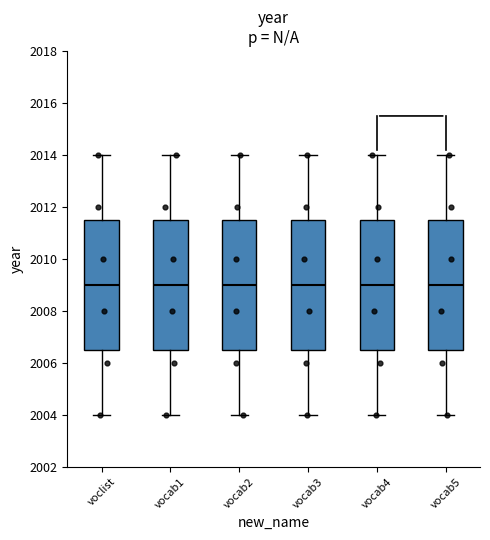

Reading left to right, read every box against the y-axis: the position of its median line, the range the box covers, and the ends of its whiskers. The values are not printed on the chart, so give them approximately, as read against the axis.

voclist: median 2009.0, box 2006.6 to 2011.6, whiskers 2004.0 to 2014.0
vocab1: median 2009.0, box 2006.6 to 2011.6, whiskers 2004.0 to 2014.0
vocab2: median 2009.0, box 2006.6 to 2011.6, whiskers 2004.0 to 2014.0
vocab3: median 2009.0, box 2006.6 to 2011.6, whiskers 2004.0 to 2014.0
vocab4: median 2009.0, box 2006.6 to 2011.6, whiskers 2004.0 to 2014.0
vocab5: median 2009.0, box 2006.6 to 2011.6, whiskers 2004.0 to 2014.0